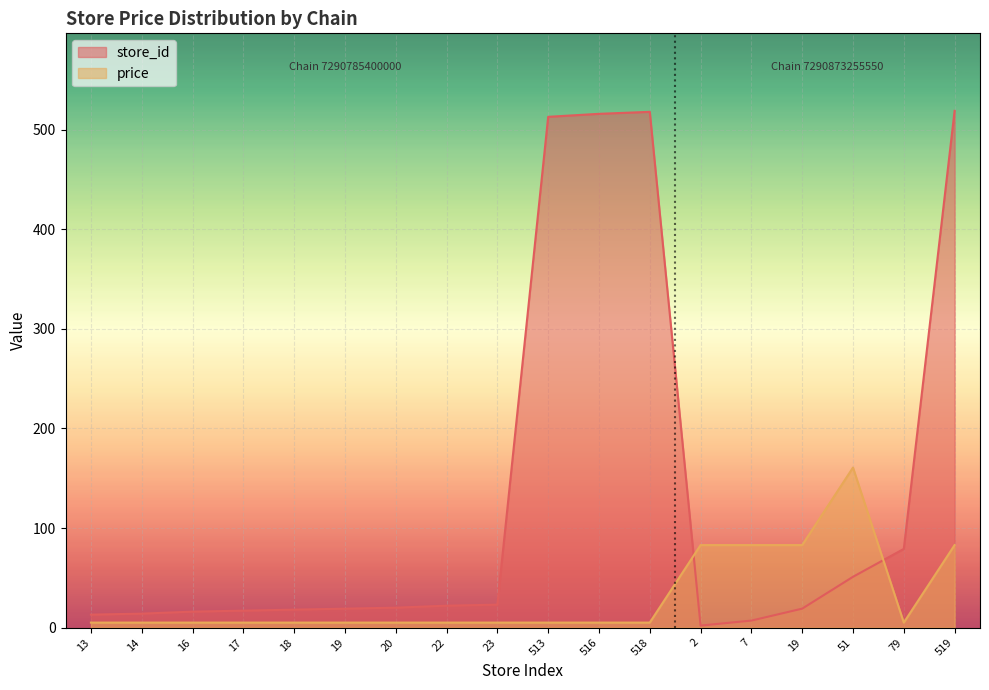

How many series are shown in this chart?

2